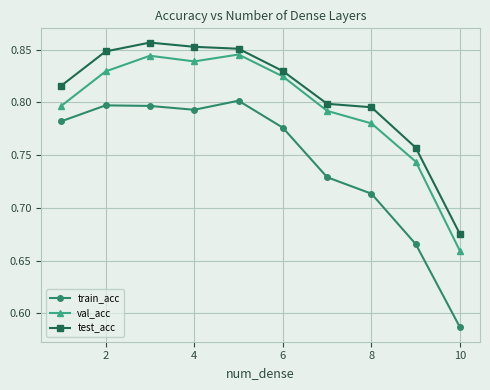

Which series has the largest total across all categories?

test_acc